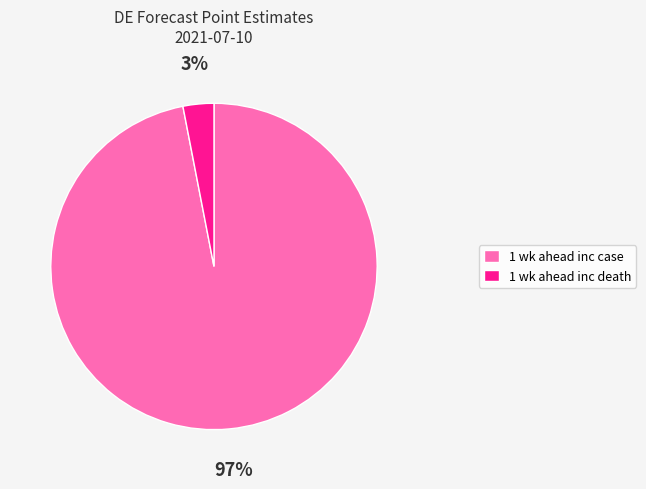

Count the number of slices in the pie.

2